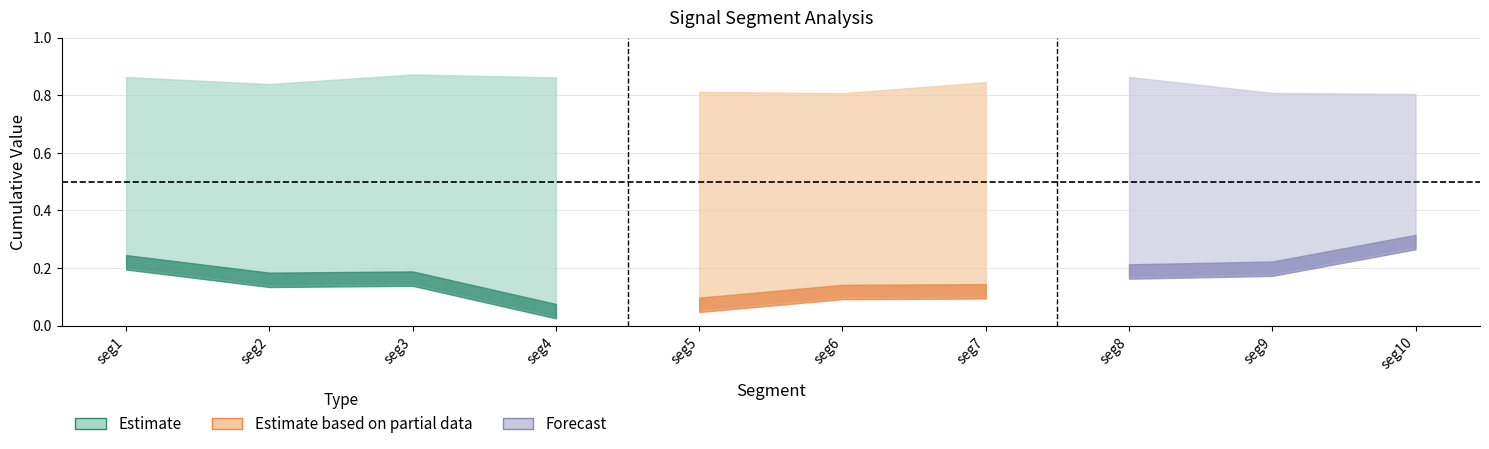

True or false: First_Noticeable_Increase_Cumulative_Value and Point_Exceeds_Cumulative_Value intersect in this chart.

False